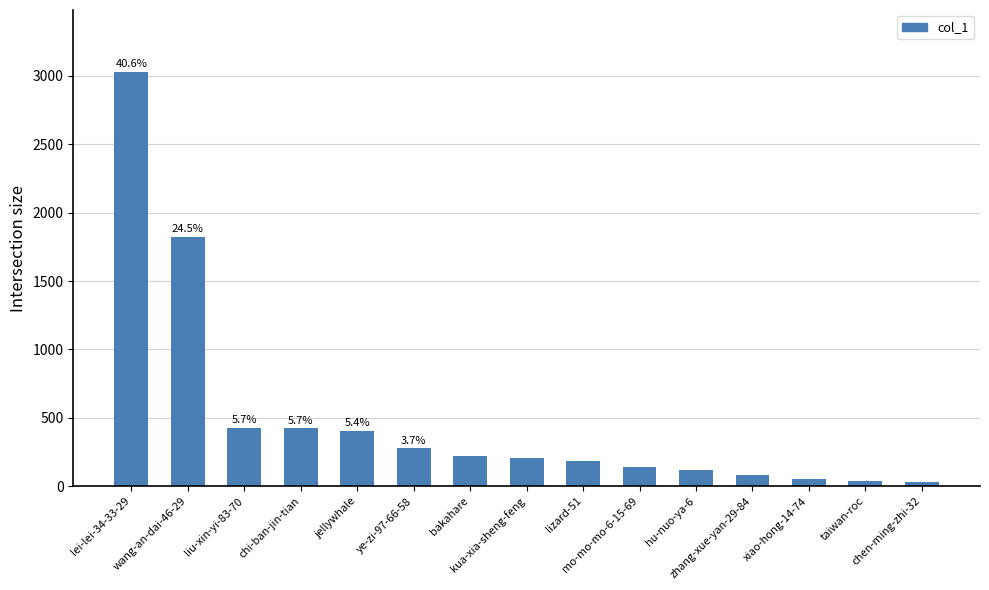

What is the difference between the second highest and second lowest values?

1790